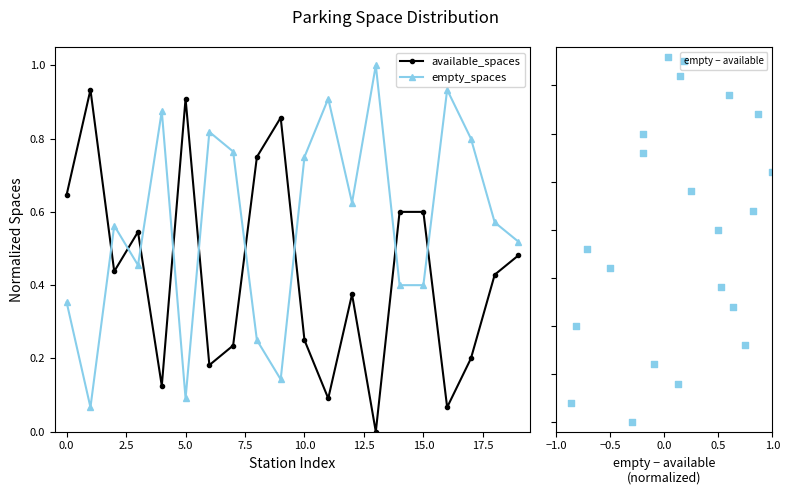

What are all the series names shown in the legend?

available_spaces, empty_spaces, empty − available